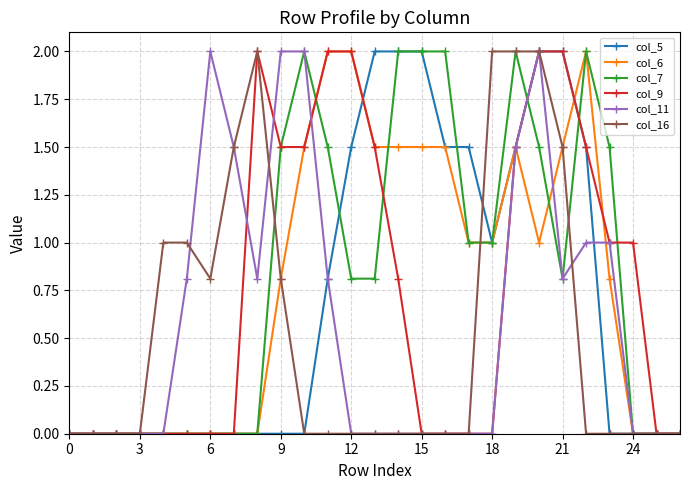

How many lines are shown in the chart?

6